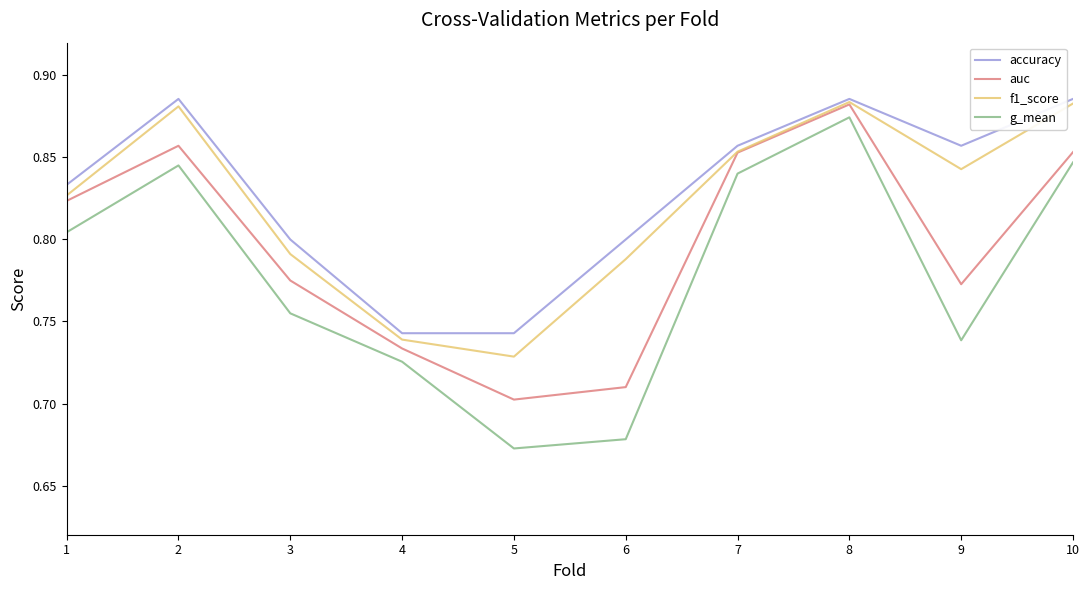

True or false: f1_score and g_mean intersect in this chart.

False